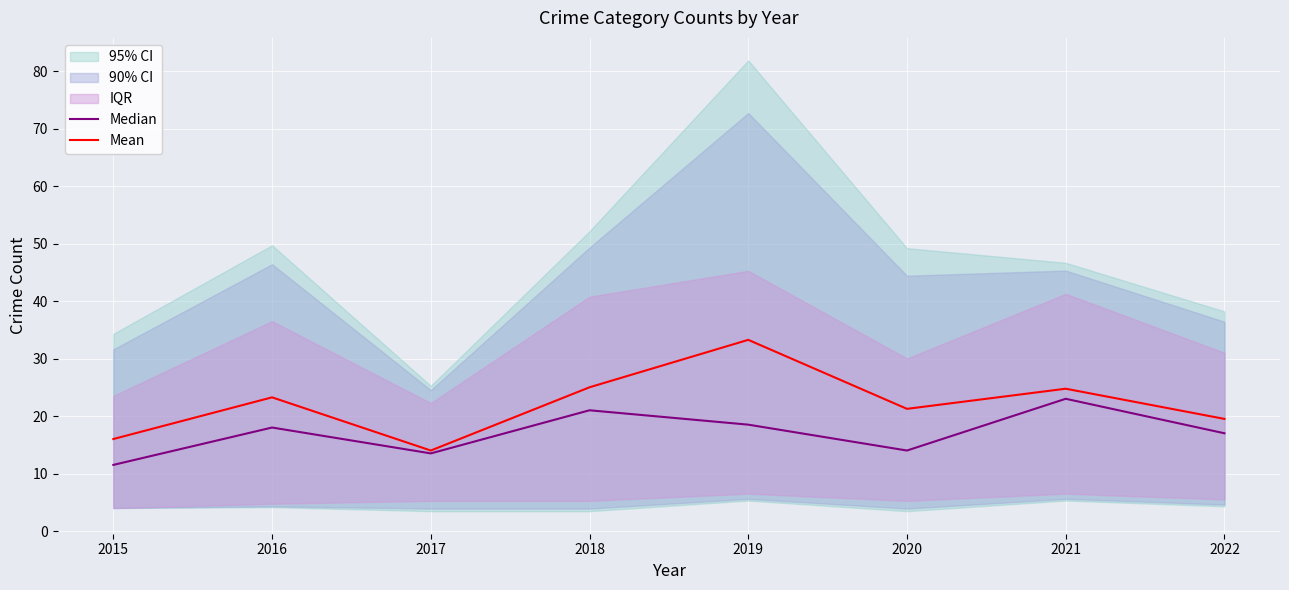

What is the total value across all series at 2021?

47.8